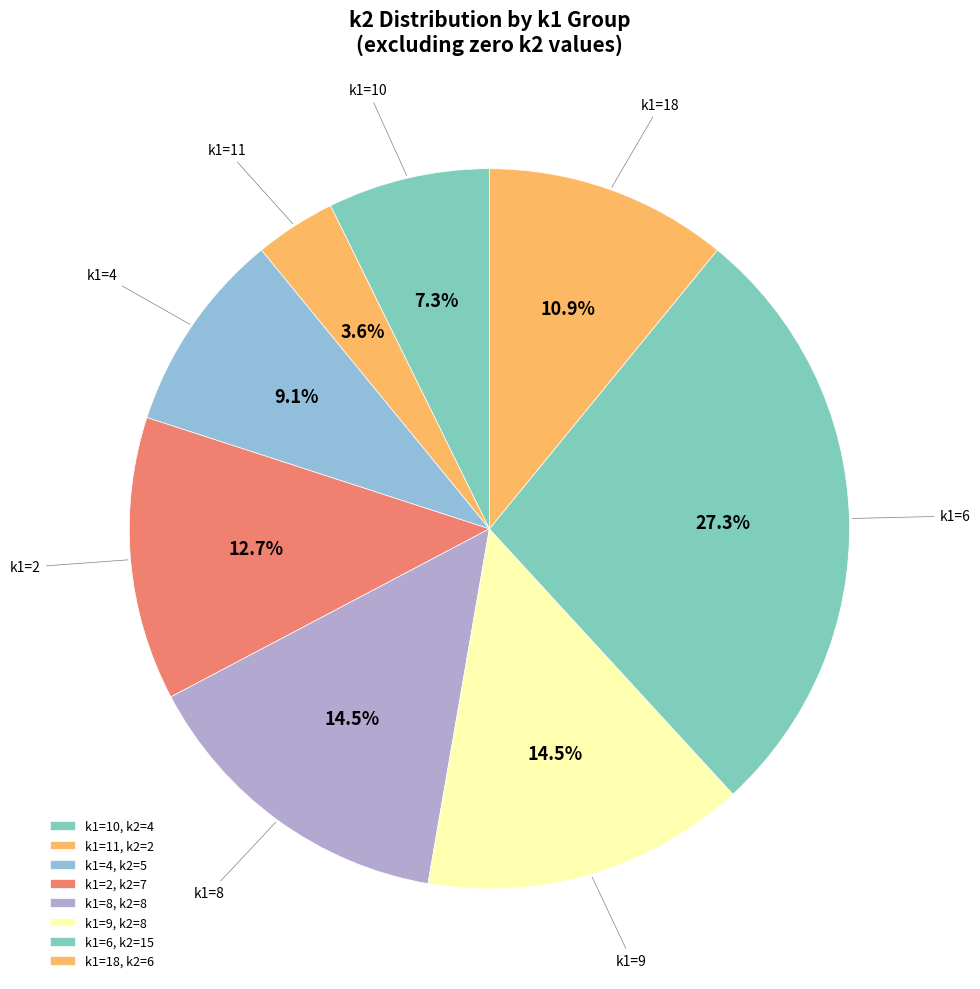

How many slices are in this pie chart?

8